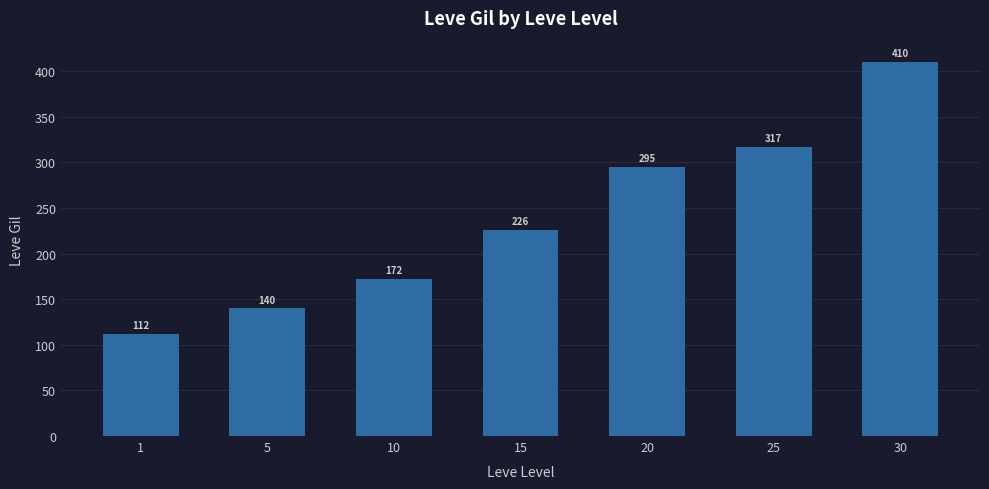

Approximately how many times larger is the value at 10 compared to 20?

0.6